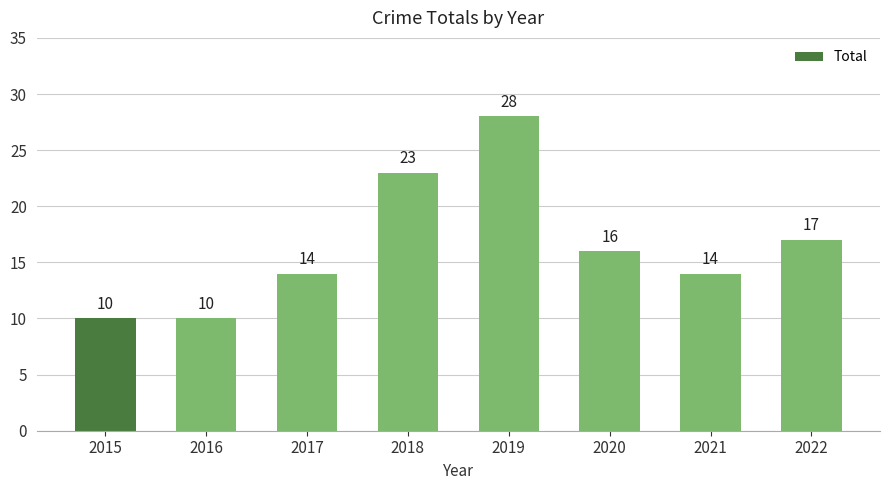

At which category does the chart reach its peak across all series?

2019